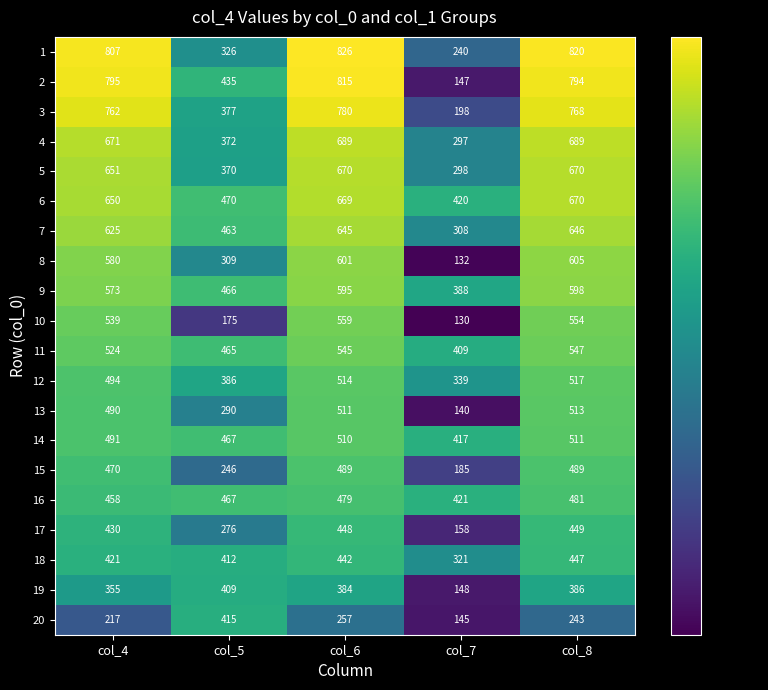

Which category has the lowest value in the 2 series?

col_7